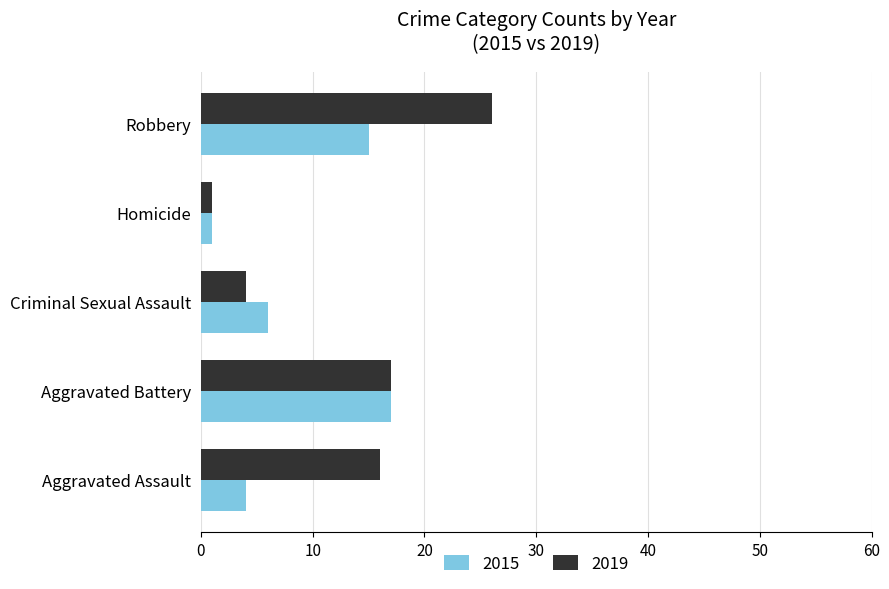

The 2015 series shows 6 at Criminal Sexual Assault. True or false?

True